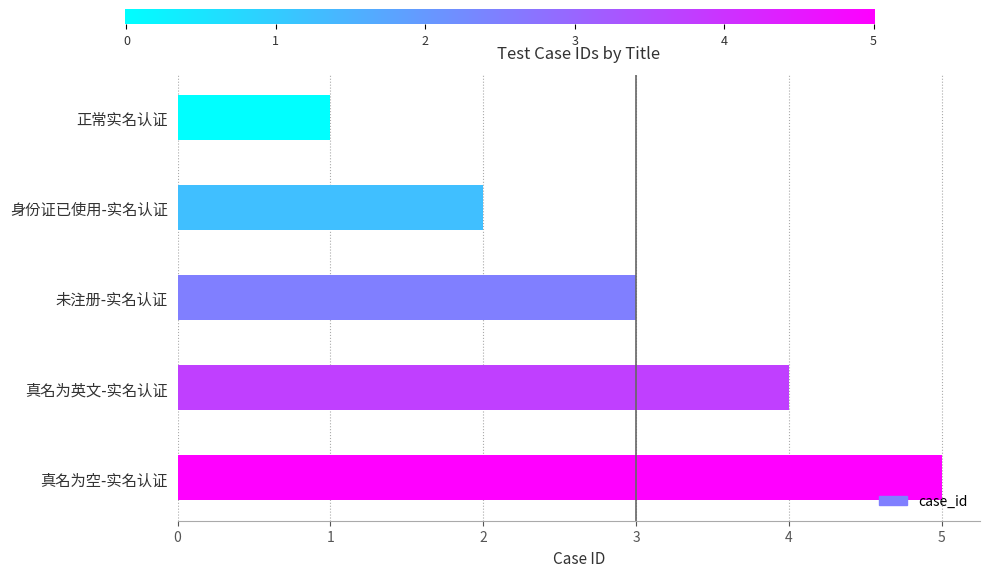

The value at 身份证已使用-实名认证 is 0. True or false?

False